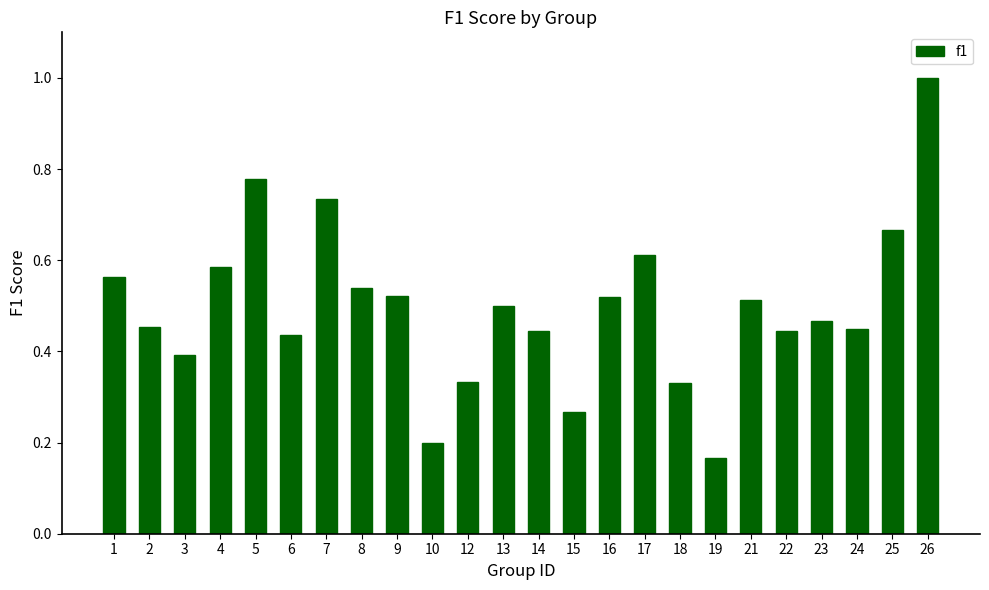

Where is the data nearest to the value 0?

19